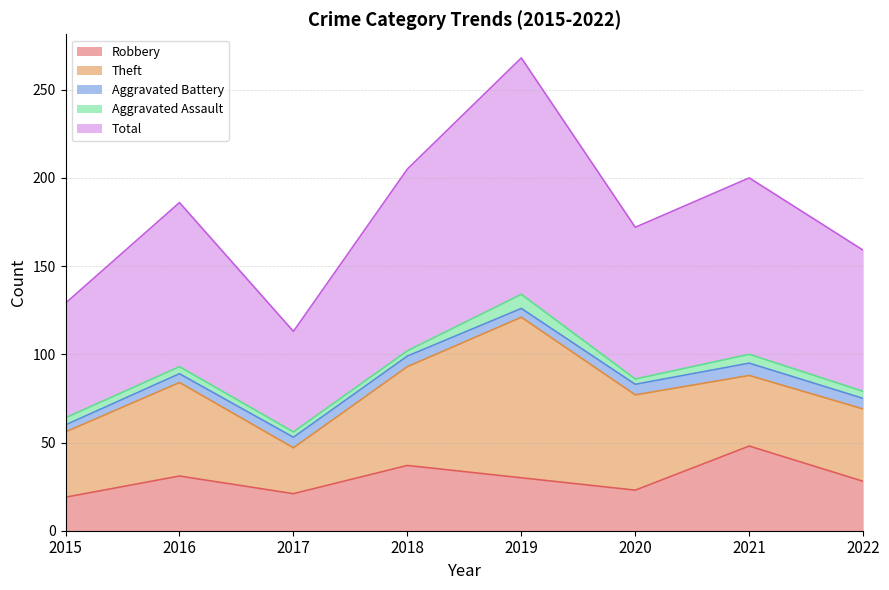

Is the value of Theft at 2019 greater than the value of Total at 2021?

No